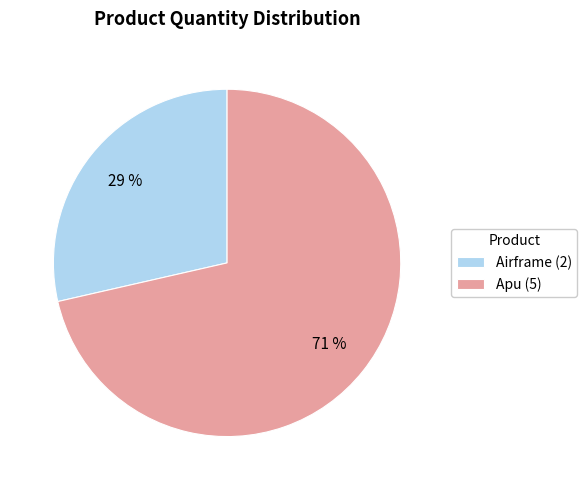

Between Airframe and Apu, which is larger?

Apu